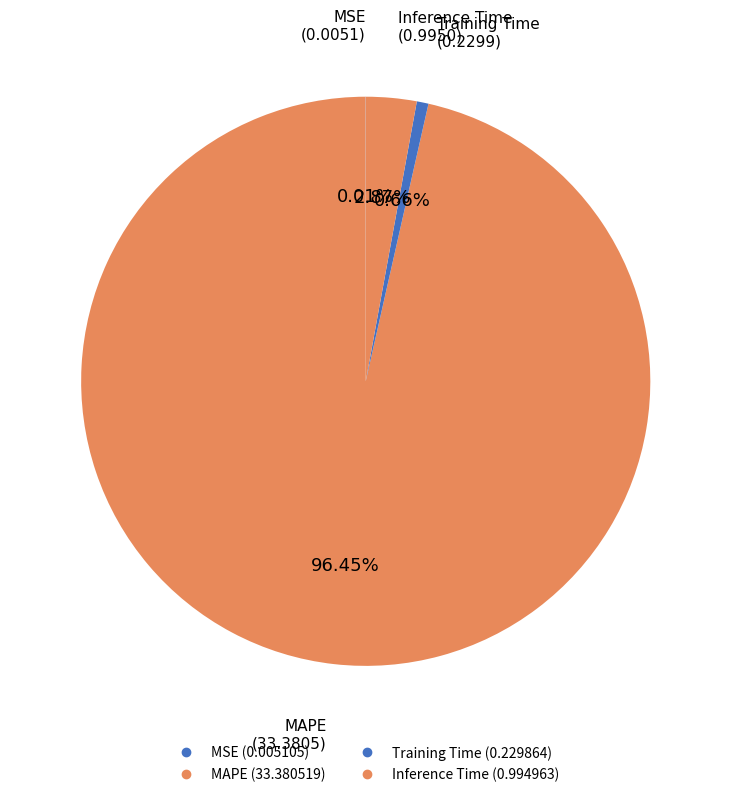

What is the largest slice in the pie chart?

MAPE